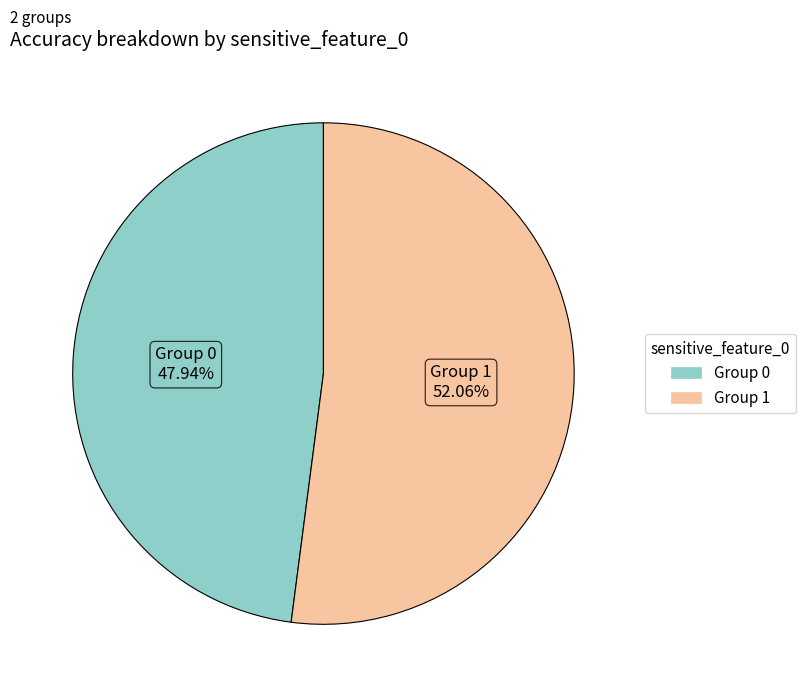

Is there any slice that represents more than half of the pie?

Yes